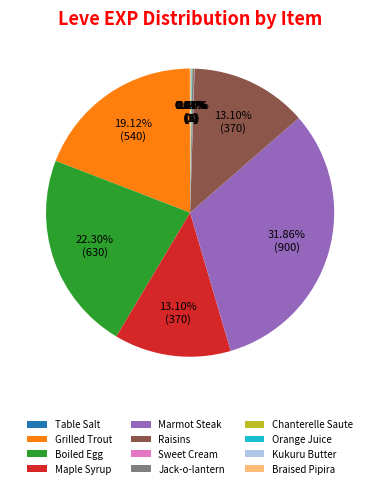

Which has a higher value, Maple Syrup or Grilled Trout?

Grilled Trout